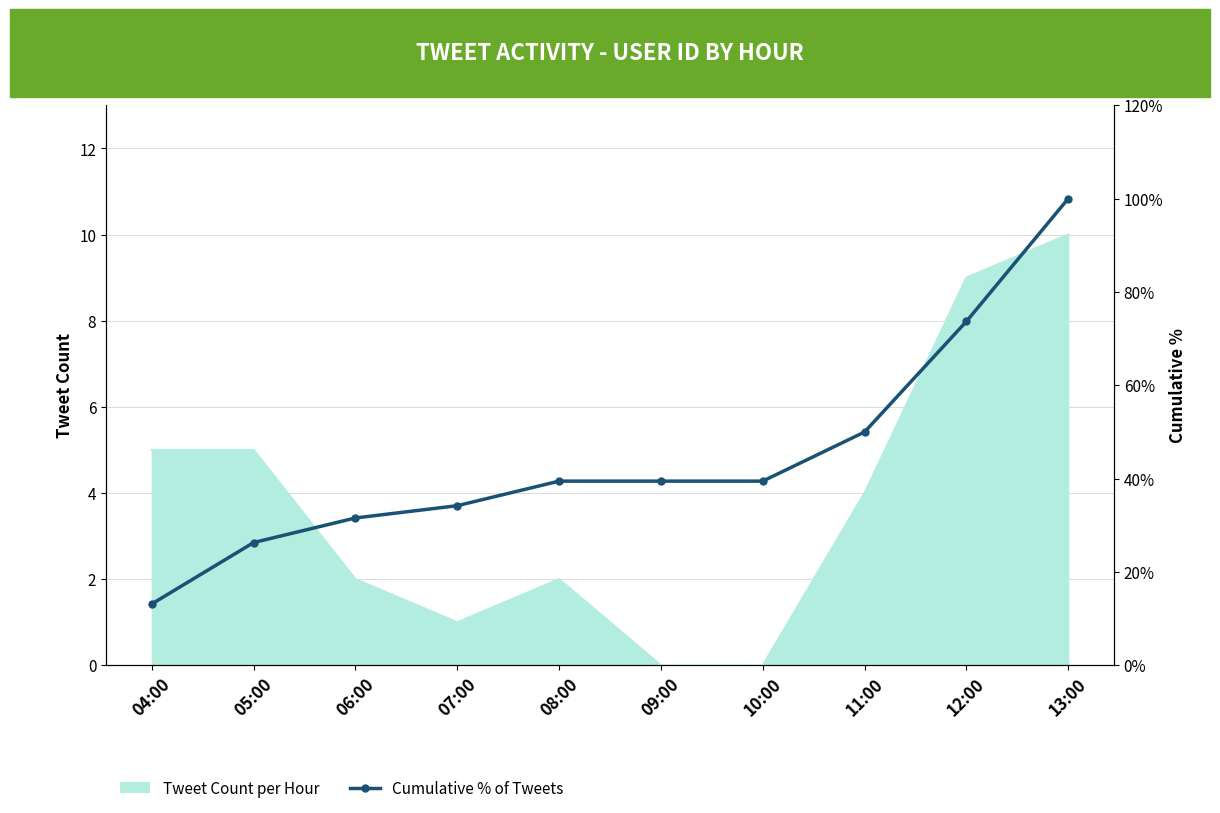

Which has a higher value, 04:00 or 12:00?

12:00